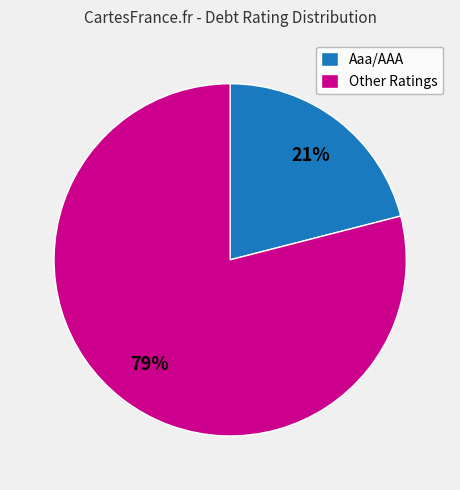

Is there a majority slice in this chart?

Yes